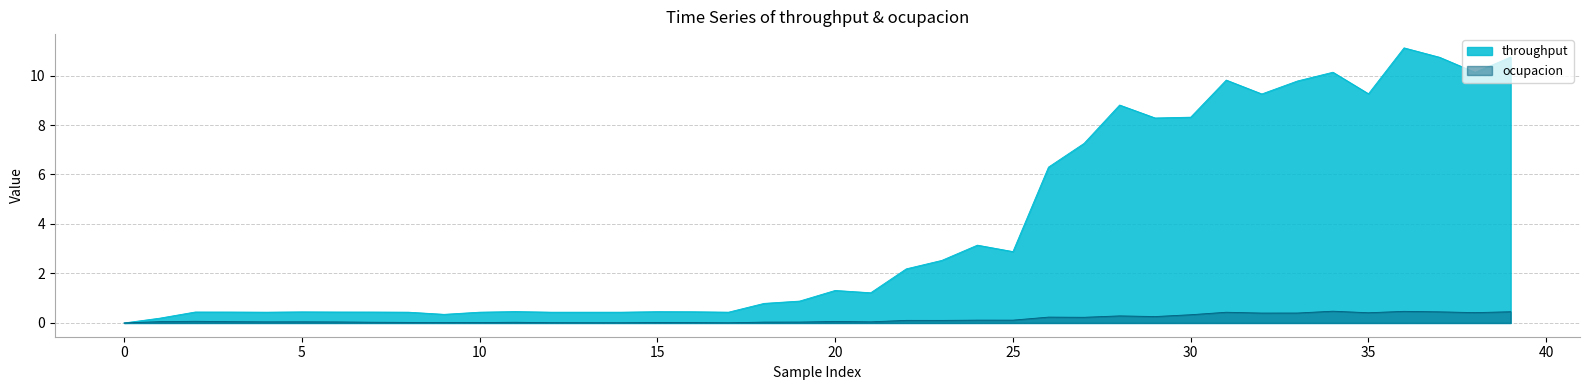

How many interior local peaks does the throughput series have?

10